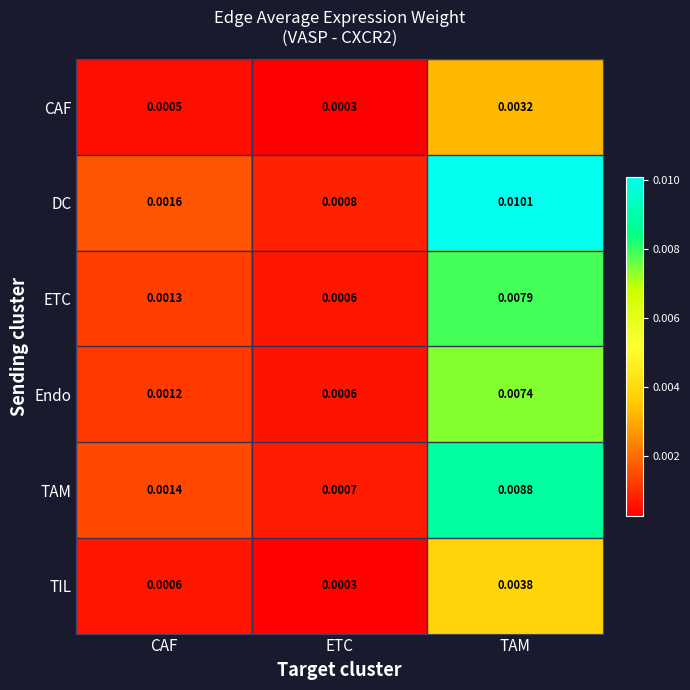

Rank the series by their maximum value, from lowest to highest.

CAF, TIL, Endo, ETC, TAM, DC